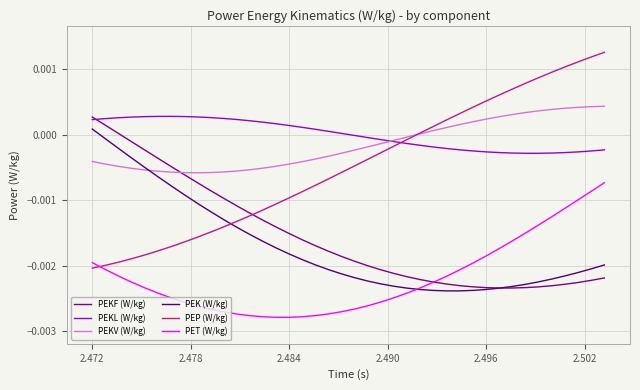

Which series has the widest spread of values?

PEP (W/kg)